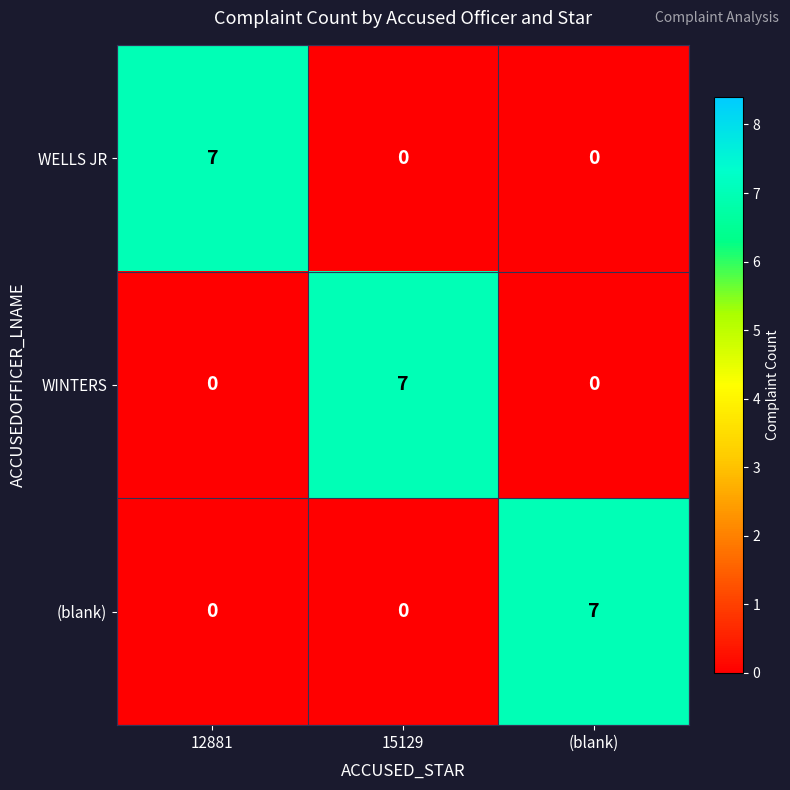

What is the spread (max minus min) of values at (blank)?

7